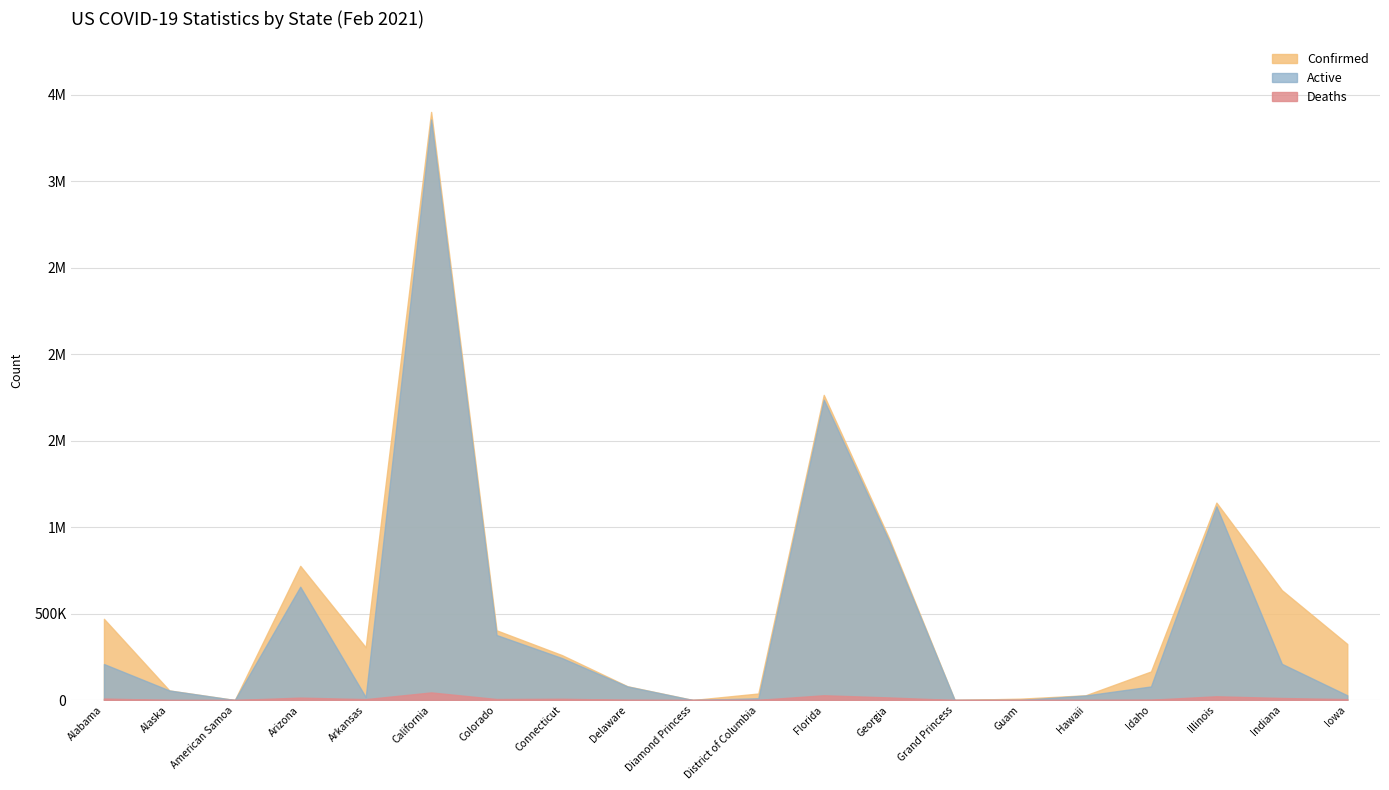

What is the difference between the maximum and minimum values in the Confirmed series?

3399745